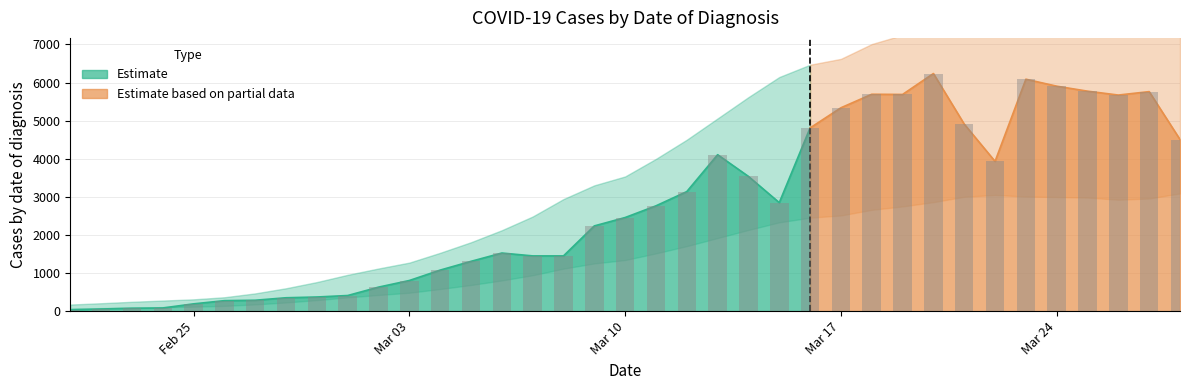

How many bars are there in total?

37